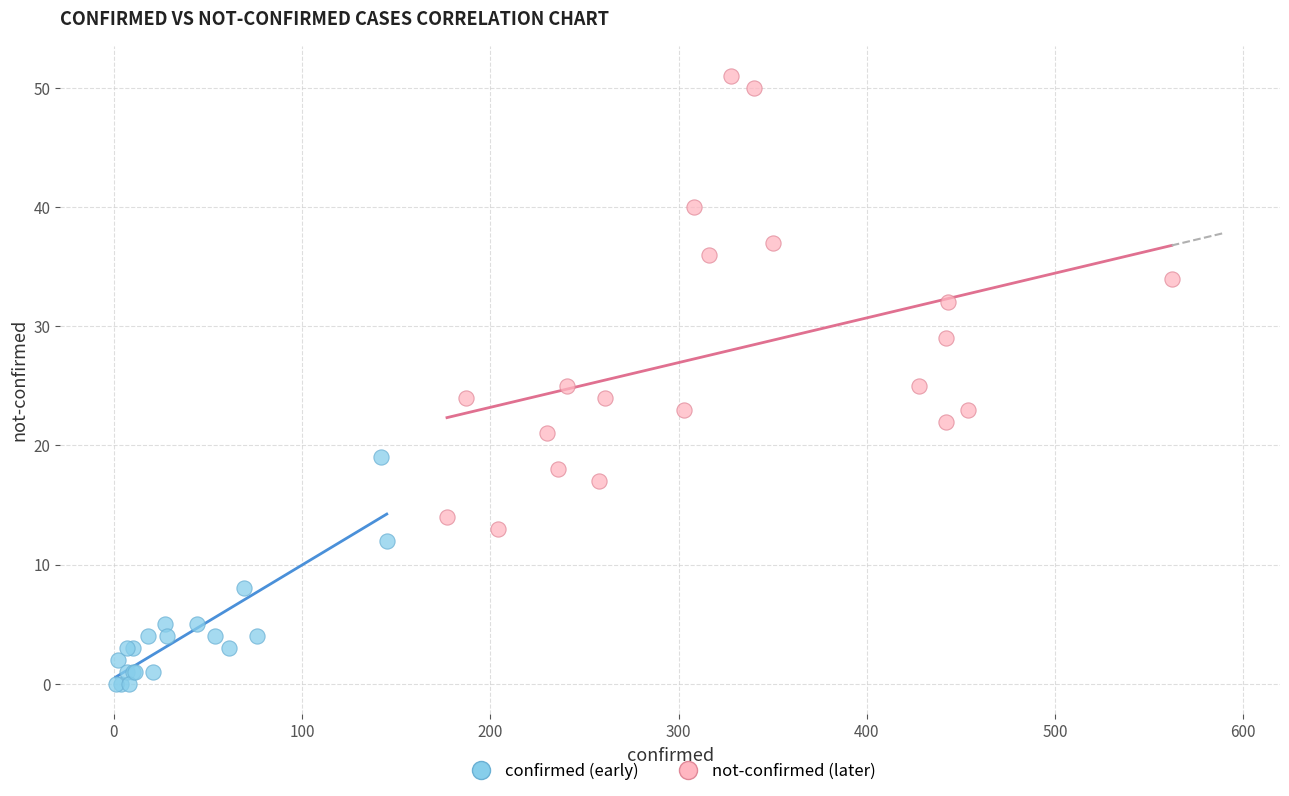

Which series contains the highest Y value?

not-confirmed (later)